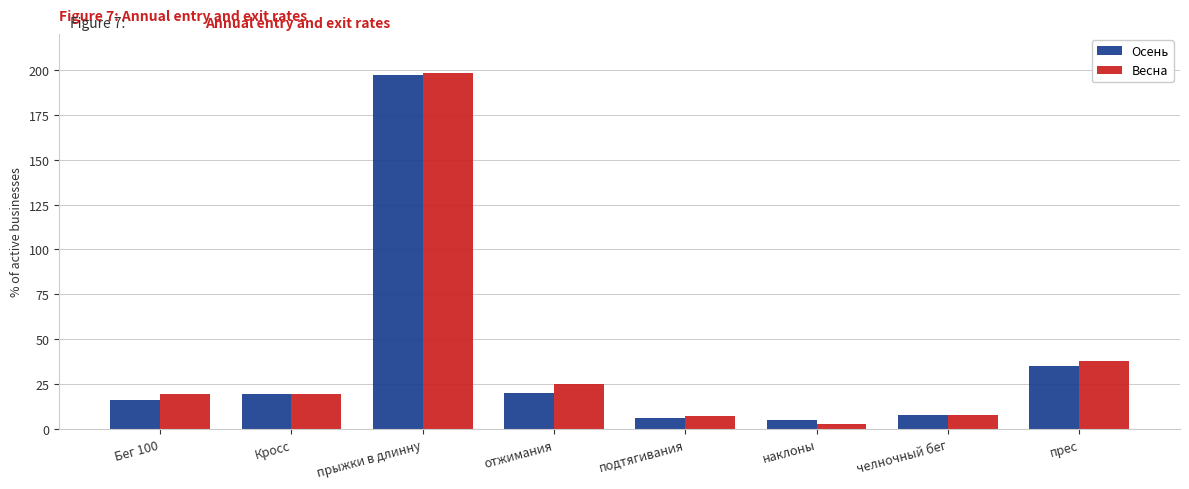

Is it true that Осень equals 27.2 at Бег 100?

False